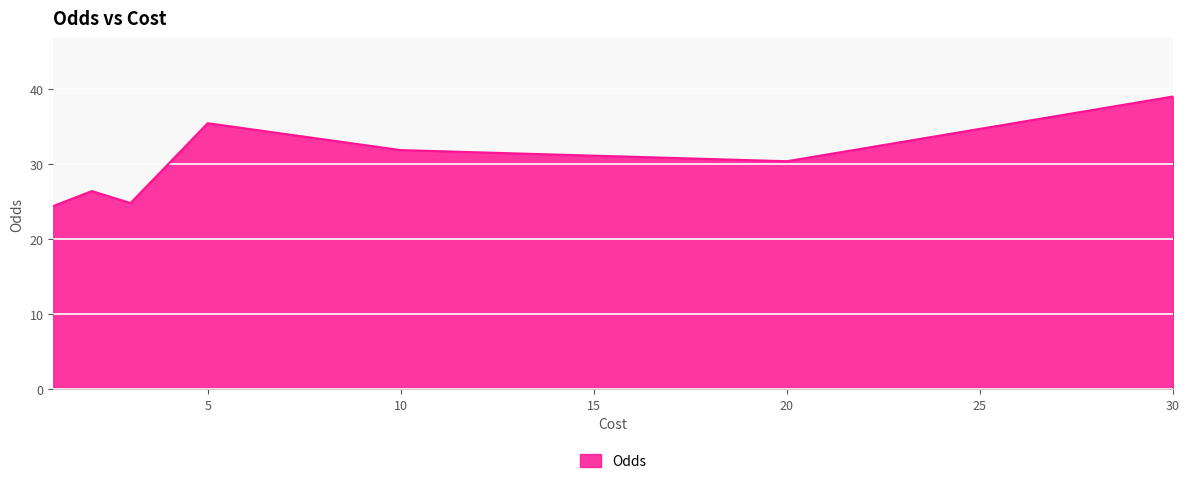

What is the average value?

30.4